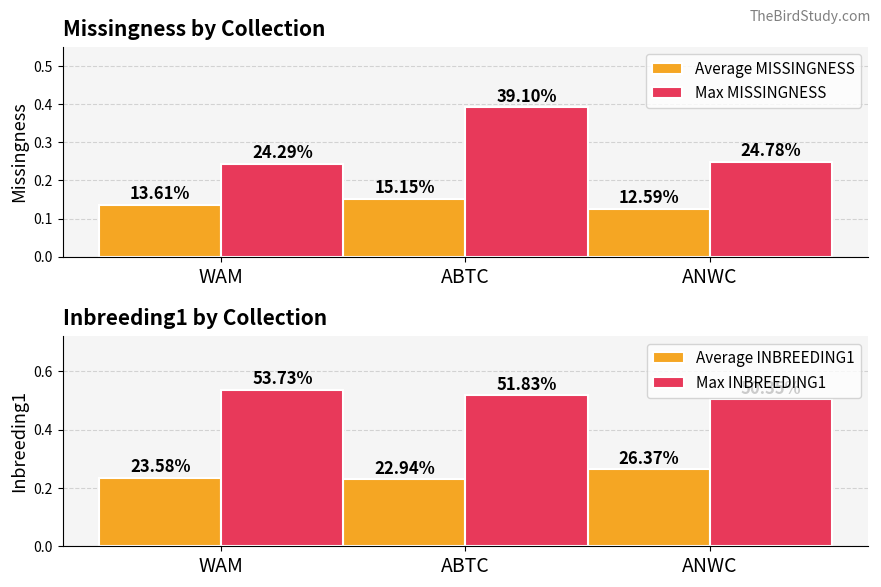

List the series in order of their peak value, highest first.

Max INBREEDING1, Max MISSINGNESS, Average INBREEDING1, Average MISSINGNESS